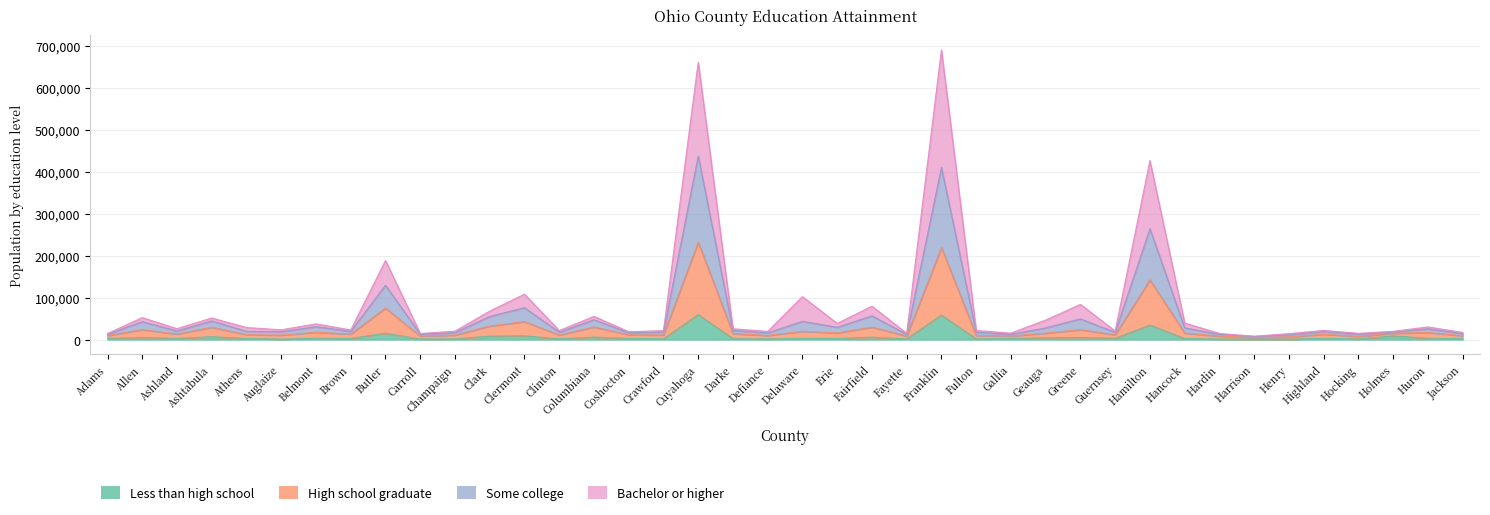

The High school graduate series shows 10961 at Hocking. True or false?

False